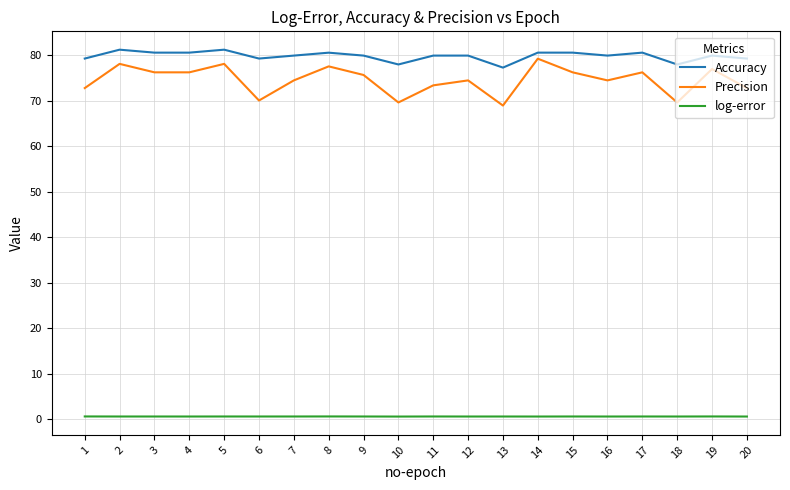

What is the minimum value shown in the chart?

0.5